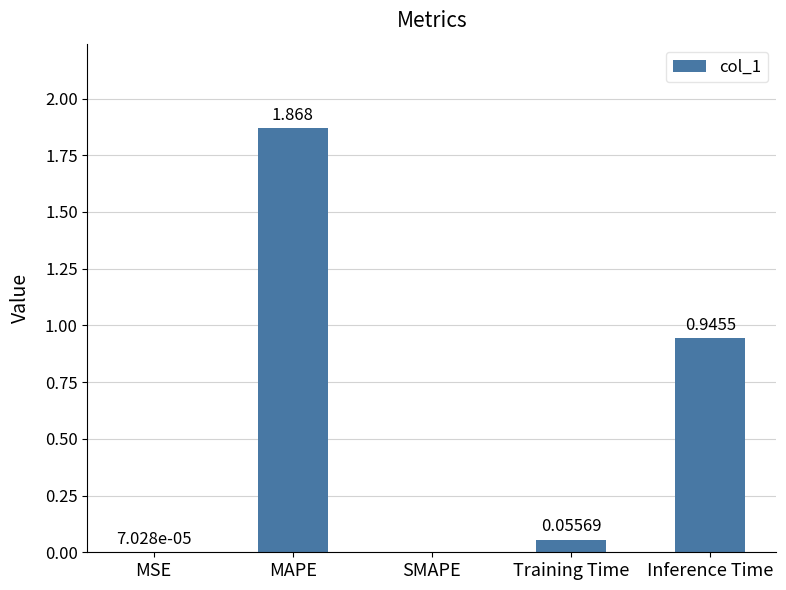

Between MAPE and Inference Time, which is larger?

MAPE